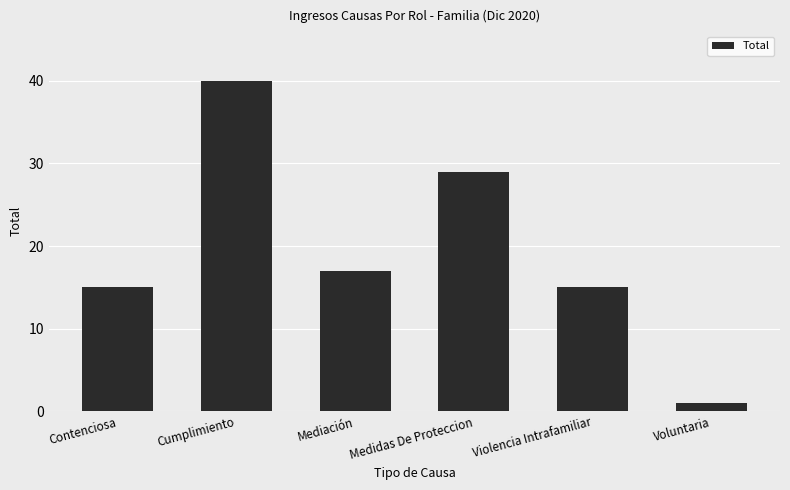

Which category has the highest value across all series?

Cumplimiento